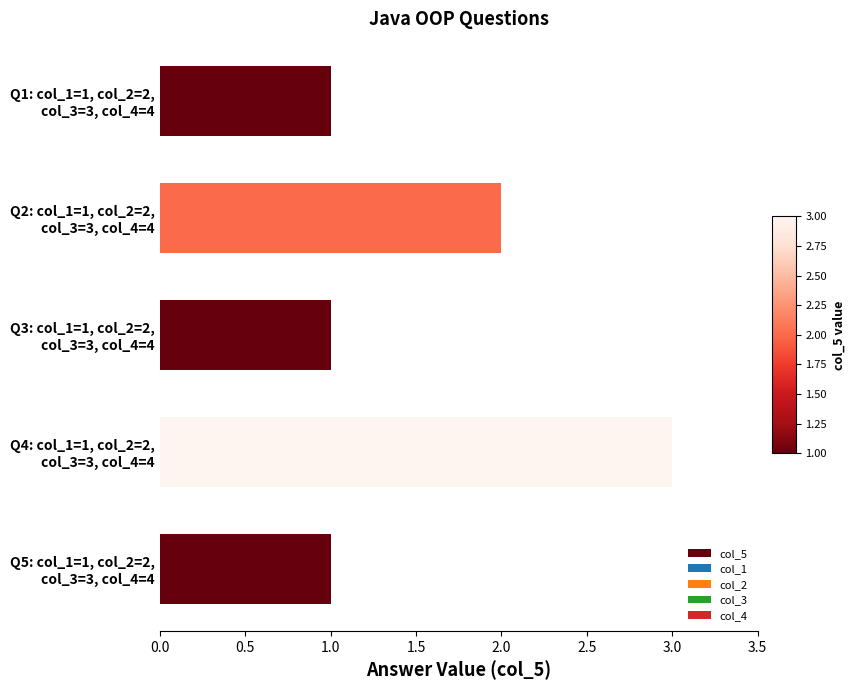

What is the value of the 5th bar from the top?

1